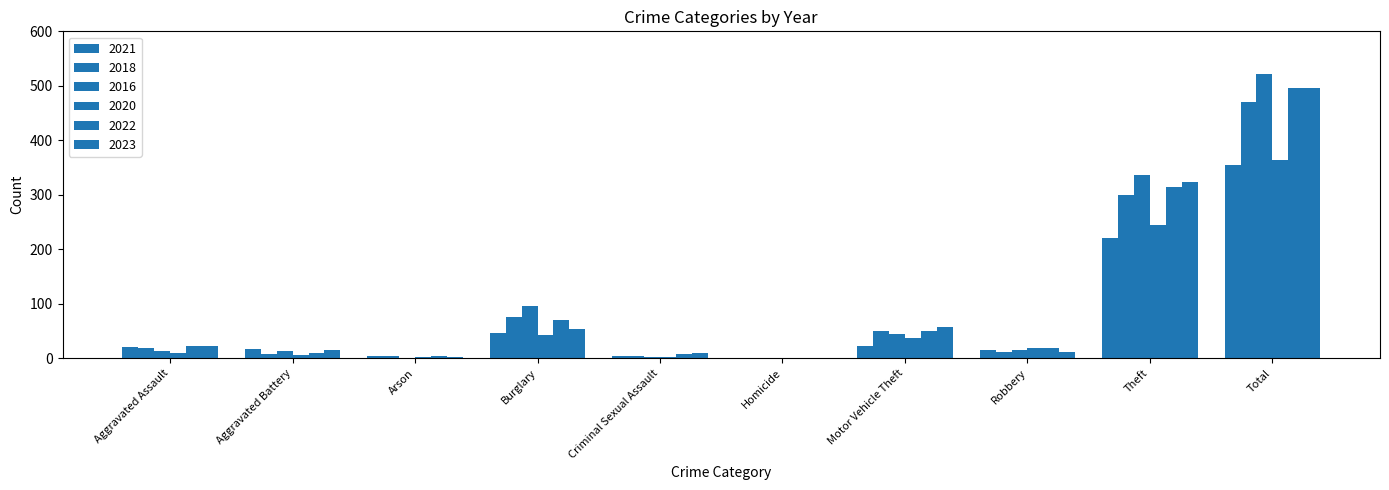

List the labels in order of 2018 value, smallest first.

Homicide, Arson, Criminal Sexual Assault, Aggravated Battery, Robbery, Aggravated Assault, Motor Vehicle Theft, Burglary, Theft, Total